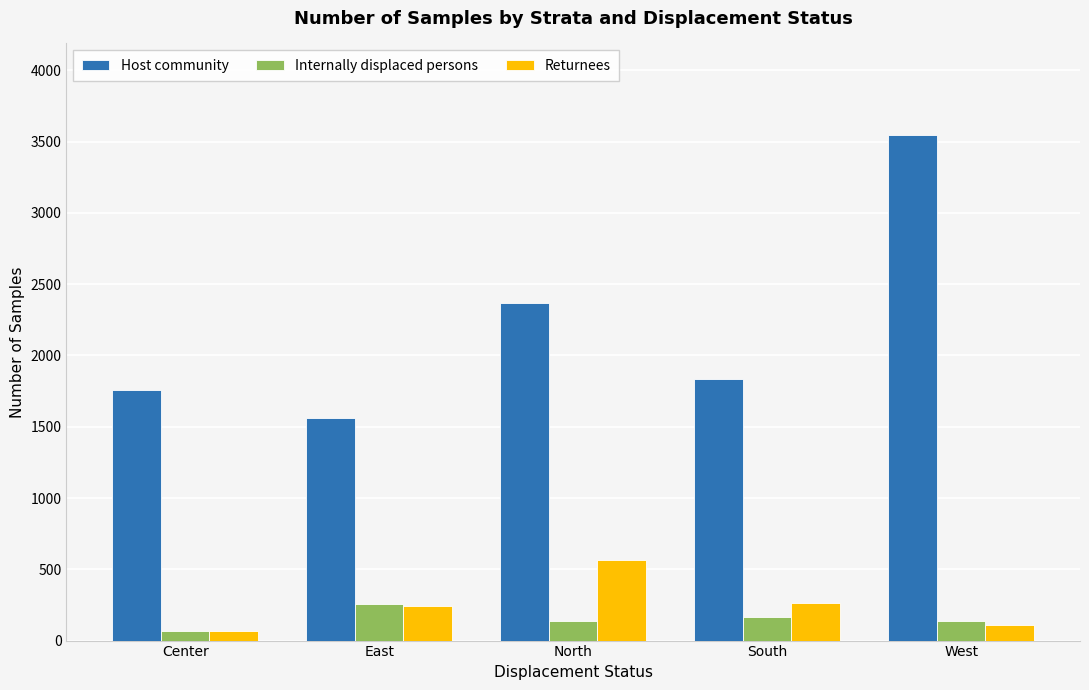

What is the difference between the maximum and minimum values in the Host community series?

1989